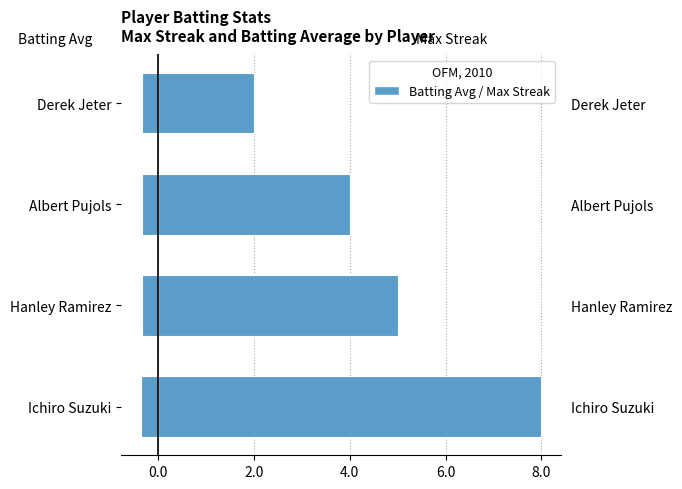

What is the lowest value of the Max Streak series?

2.0